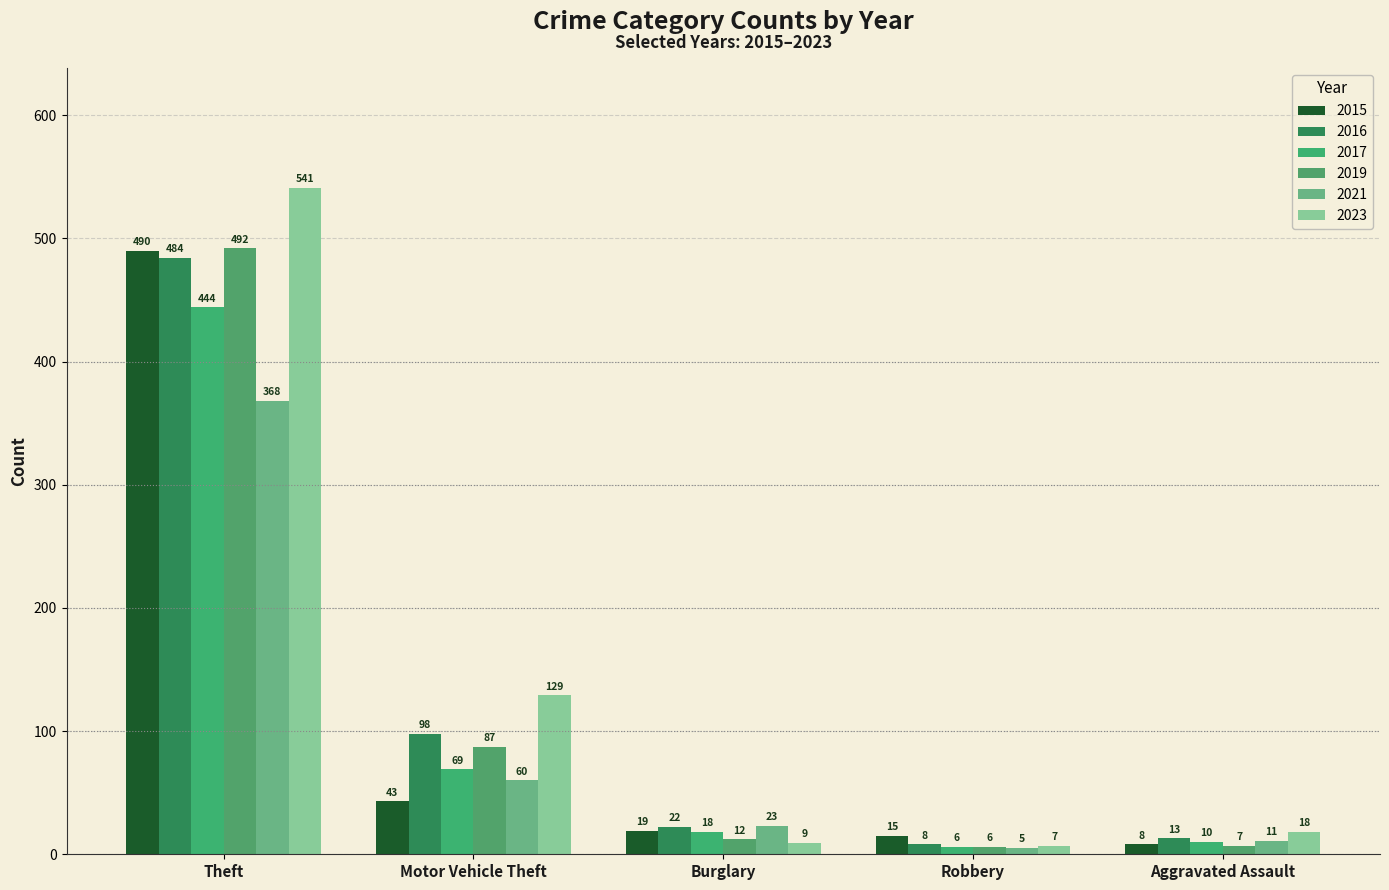

How many bars are there in total?

30